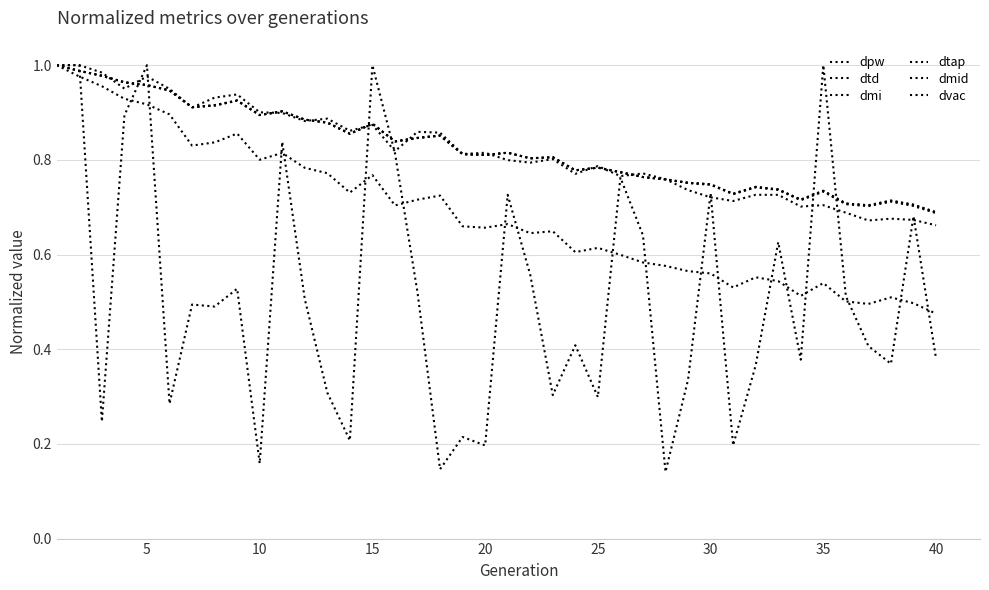

What is the highest value of the dtd series?

1.0